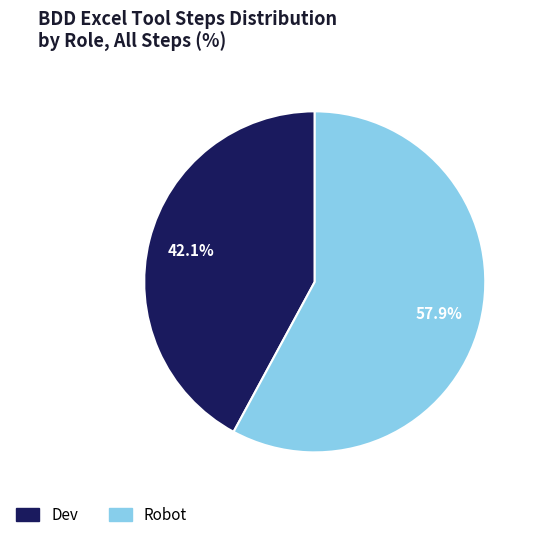

The Robot slice represents 45% of the pie. True or false?

False